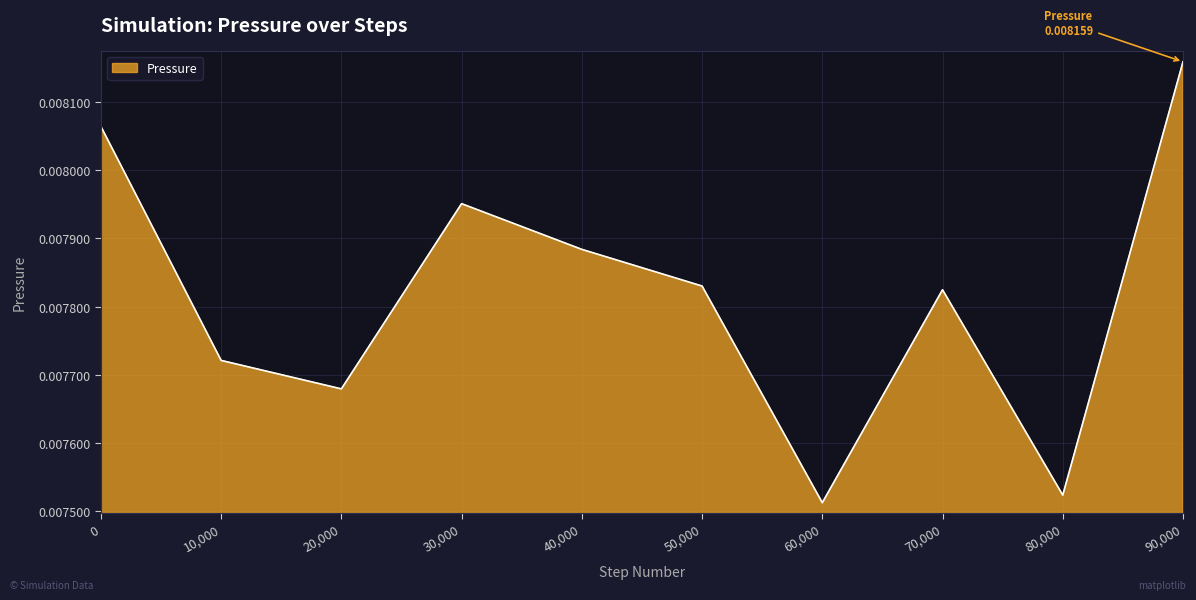

How many interior local peaks (higher than both neighbors) does the data have?

2